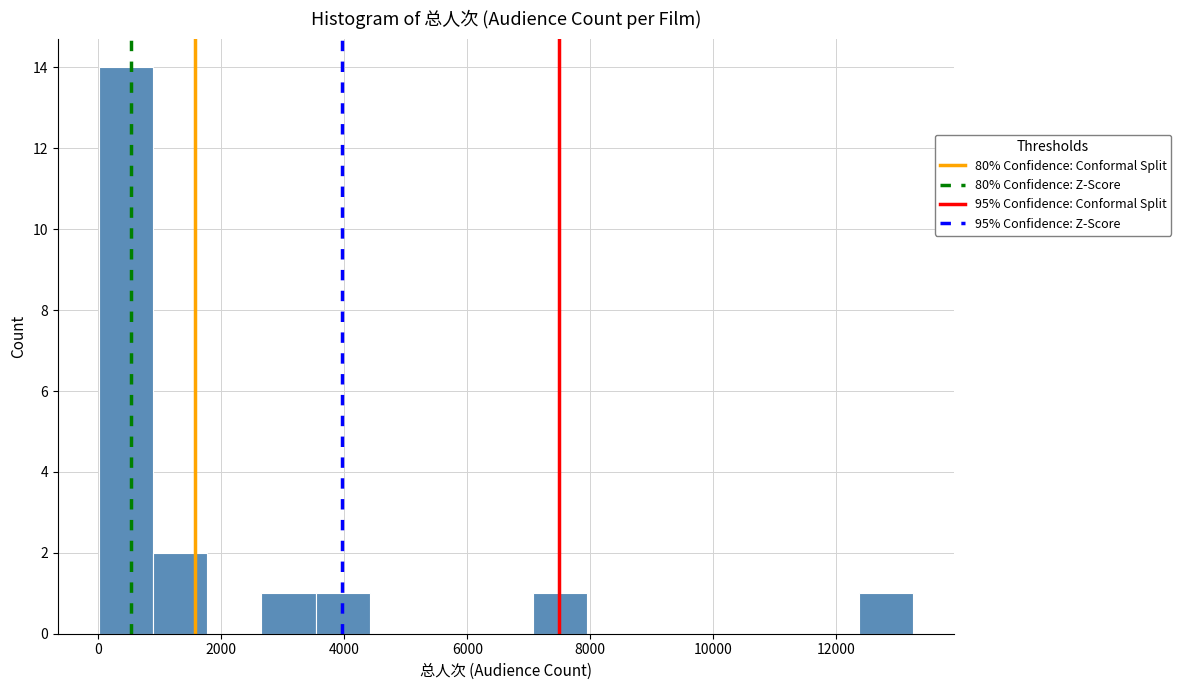

Reading left to right, transcribe this chart: for each bar, give the range it covers on the x-axis and its height. Neither the bar edges nor the heights are printed on the chart, so give them approximately, as read against the axes.

0 to 800: 14
800 to 1800: 2
1800 to 2600: 0
2600 to 3600: 1
3600 to 4400: 1
4400 to 5400: 0
5400 to 6200: 0
6200 to 7000: 0
7000 to 8000: 1
8000 to 8800: 0
8800 to 9800: 0
9800 to 10600: 0
10600 to 11400: 0
11400 to 12400: 0
12400 to 13200: 1